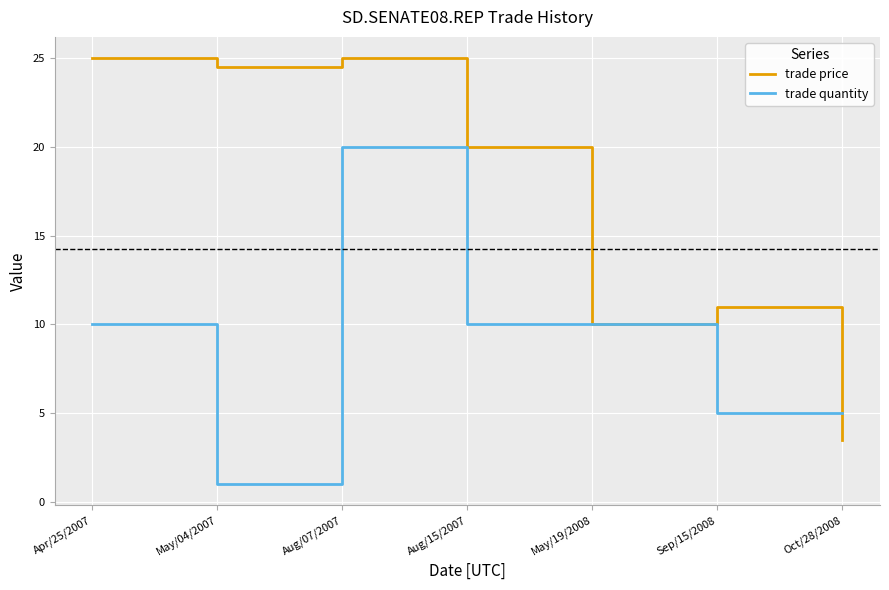

True or false: trade quantity and trade price cross at least once.

True